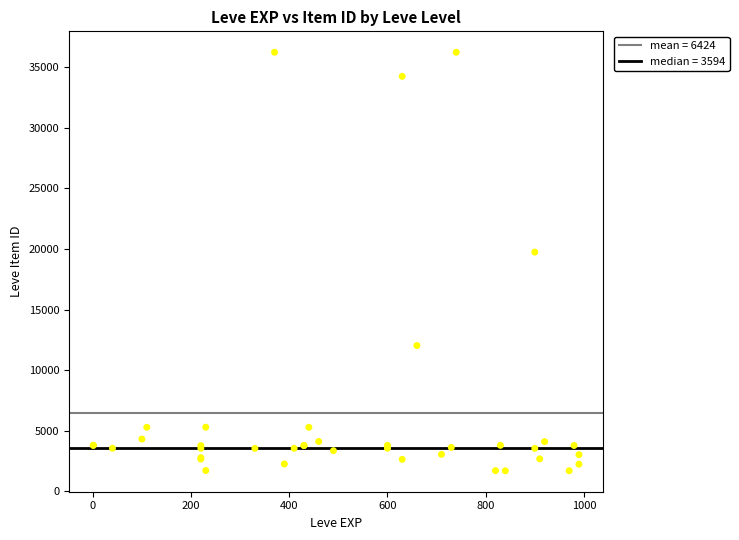

What Y value in the scatter plot is closest to 18967?

19744